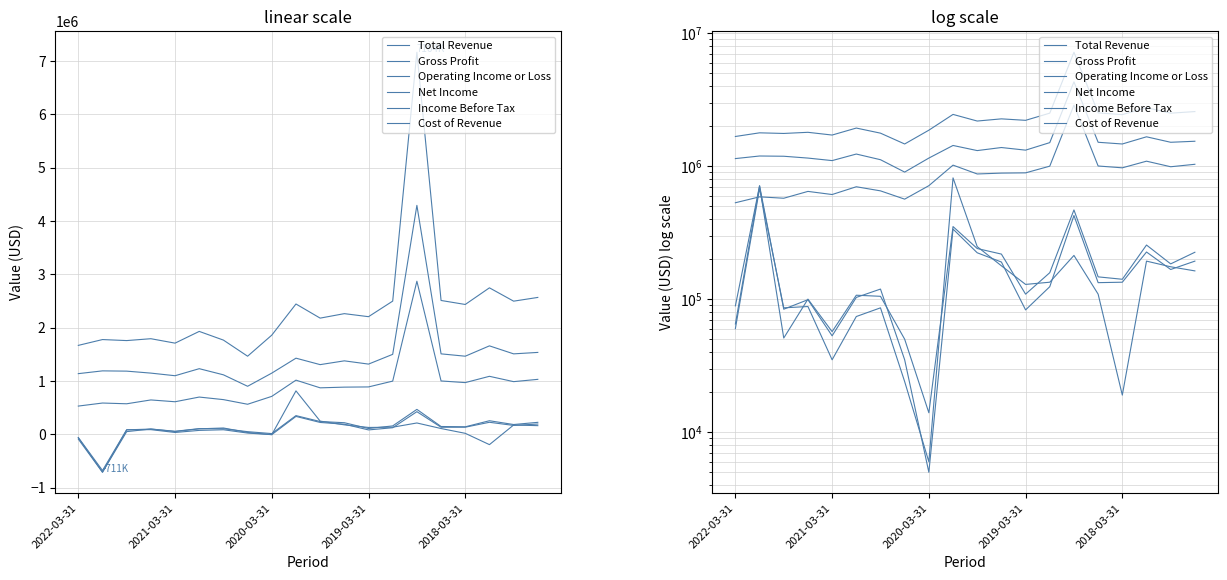

At which category is the sum across all series the highest?

14